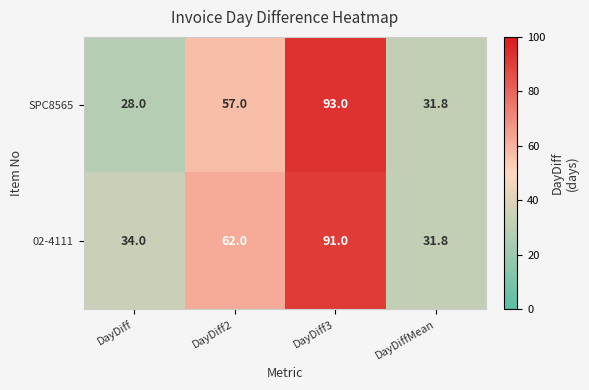

How many series are shown in this chart?

2